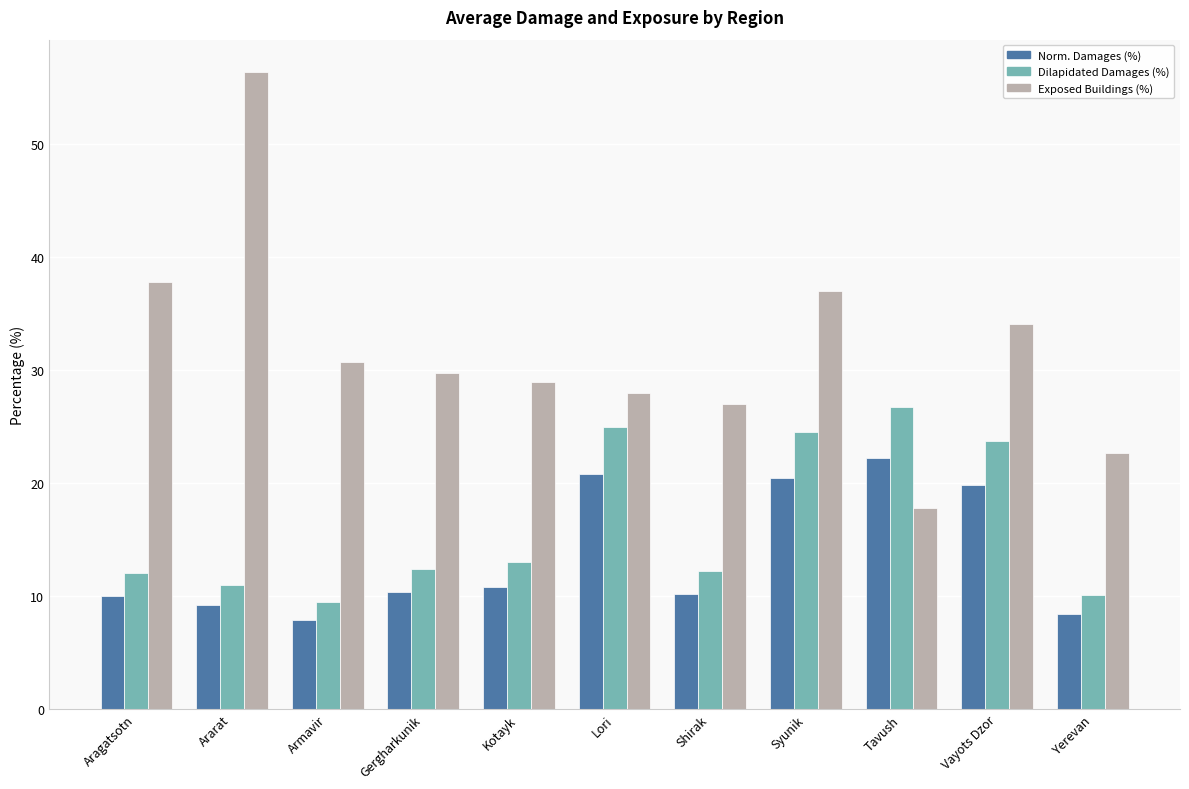

What is the greatest value displayed?

56.4